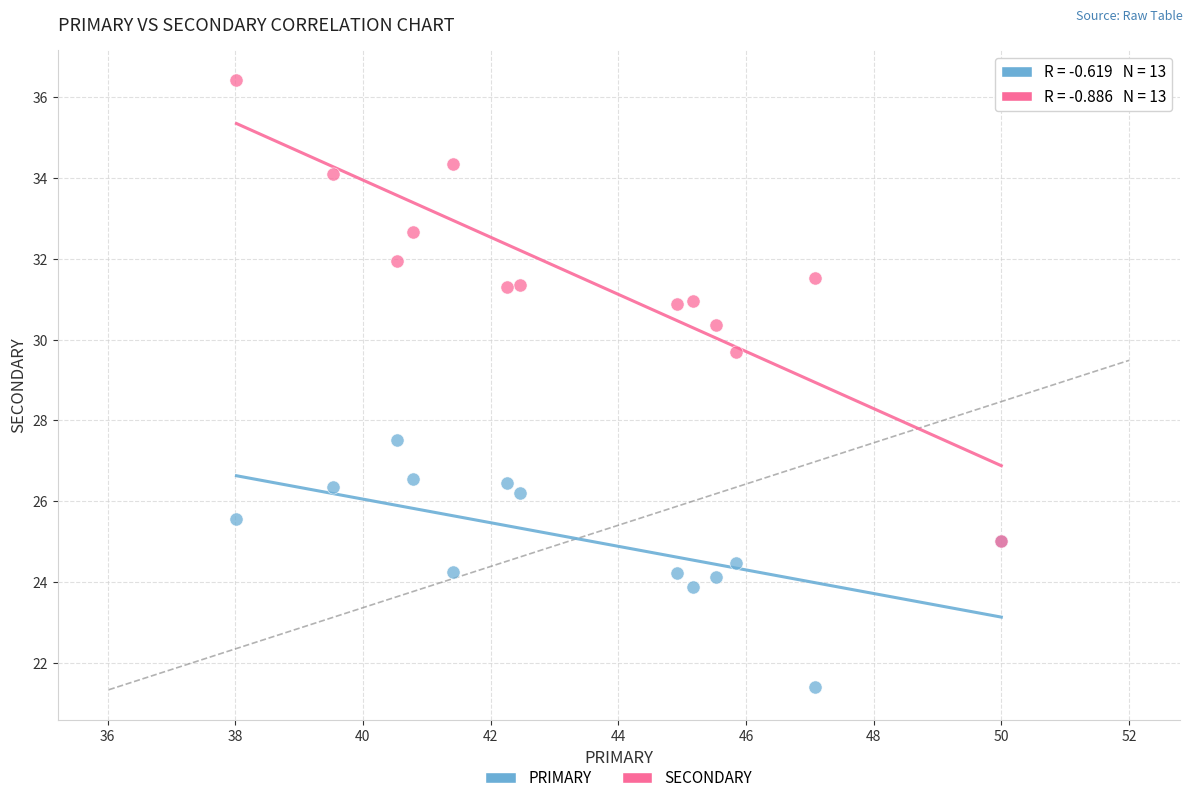

Across all series, what Y value is closest to 28?

27.5